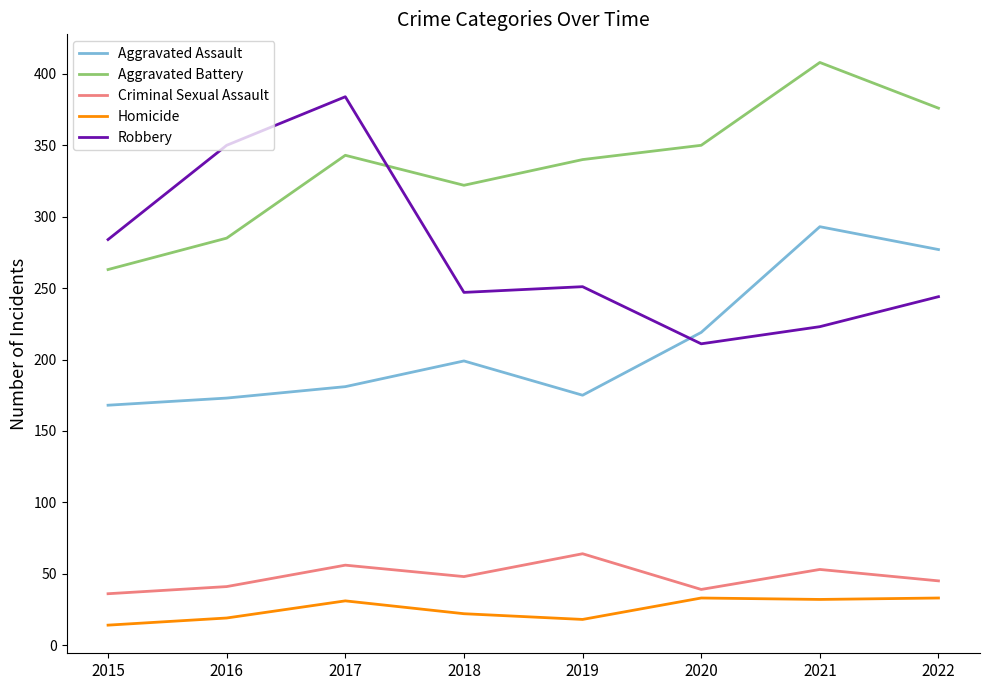

Rank the series at 2015 from lowest to highest value.

Homicide, Criminal Sexual Assault, Aggravated Assault, Aggravated Battery, Robbery